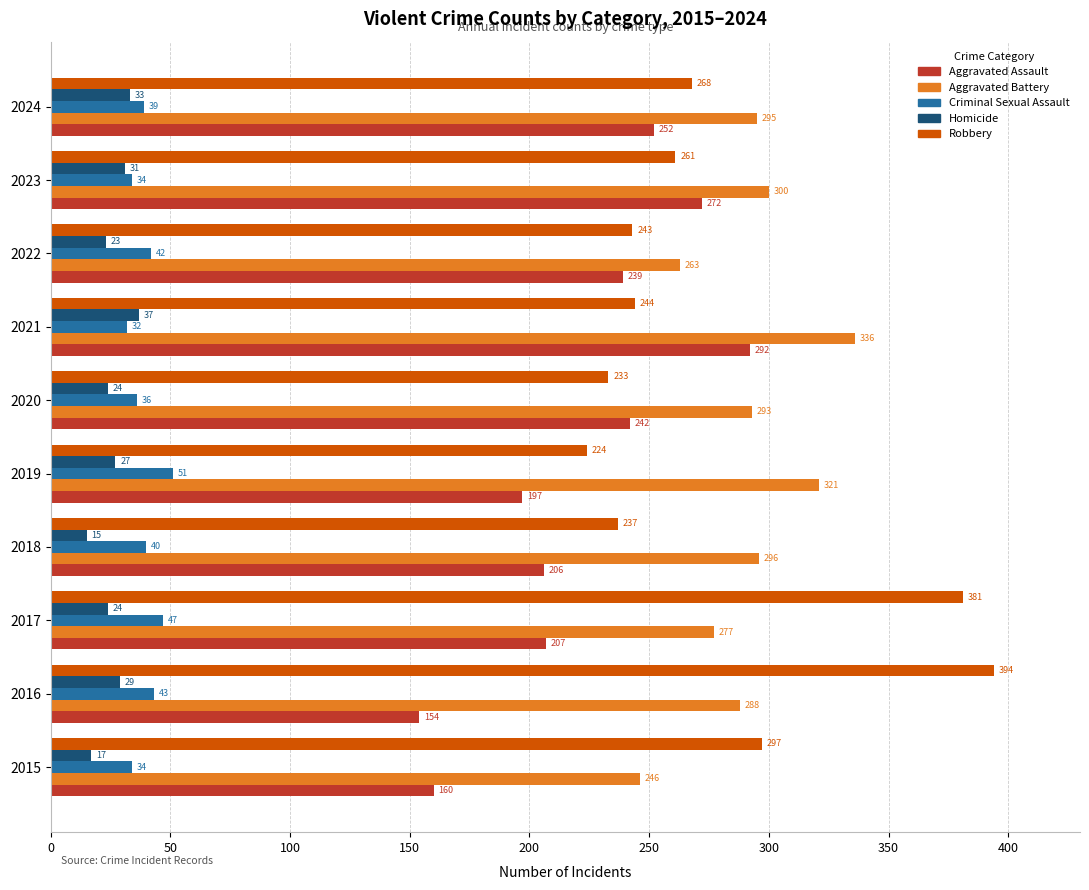

Rank the categories by Aggravated Assault value from highest to lowest.

2021, 2023, 2024, 2020, 2022, 2017, 2018, 2019, 2015, 2016